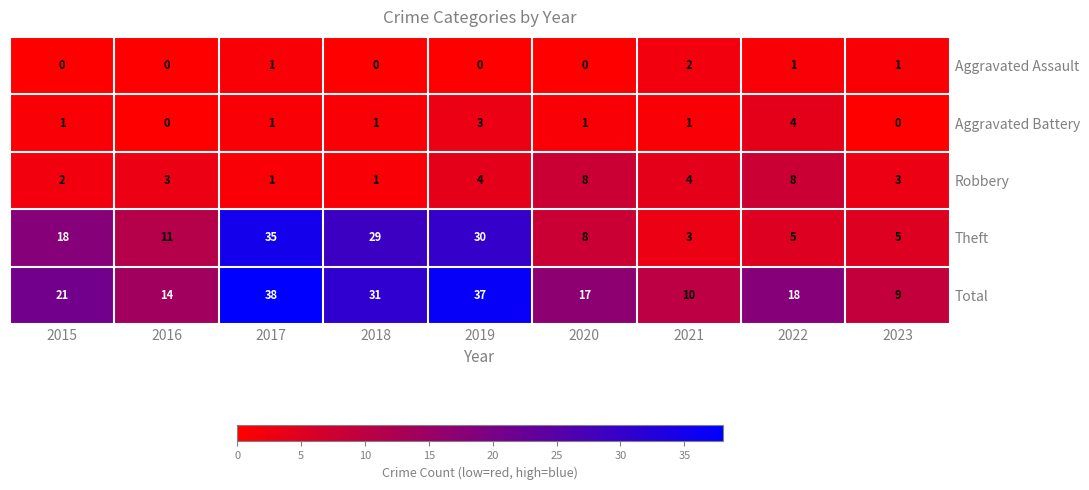

Which series has the widest spread of values?

Theft